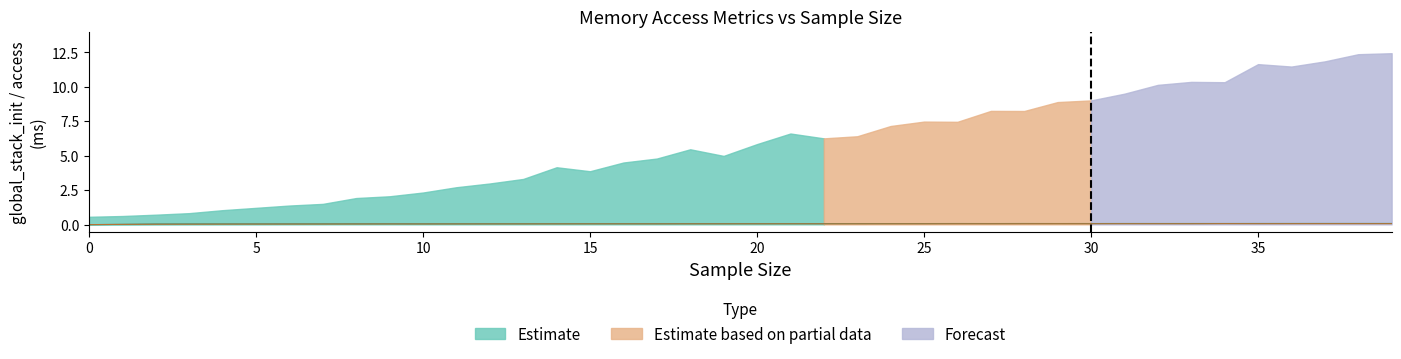

True or false: access_1 has more than 2 interior local peaks.

True